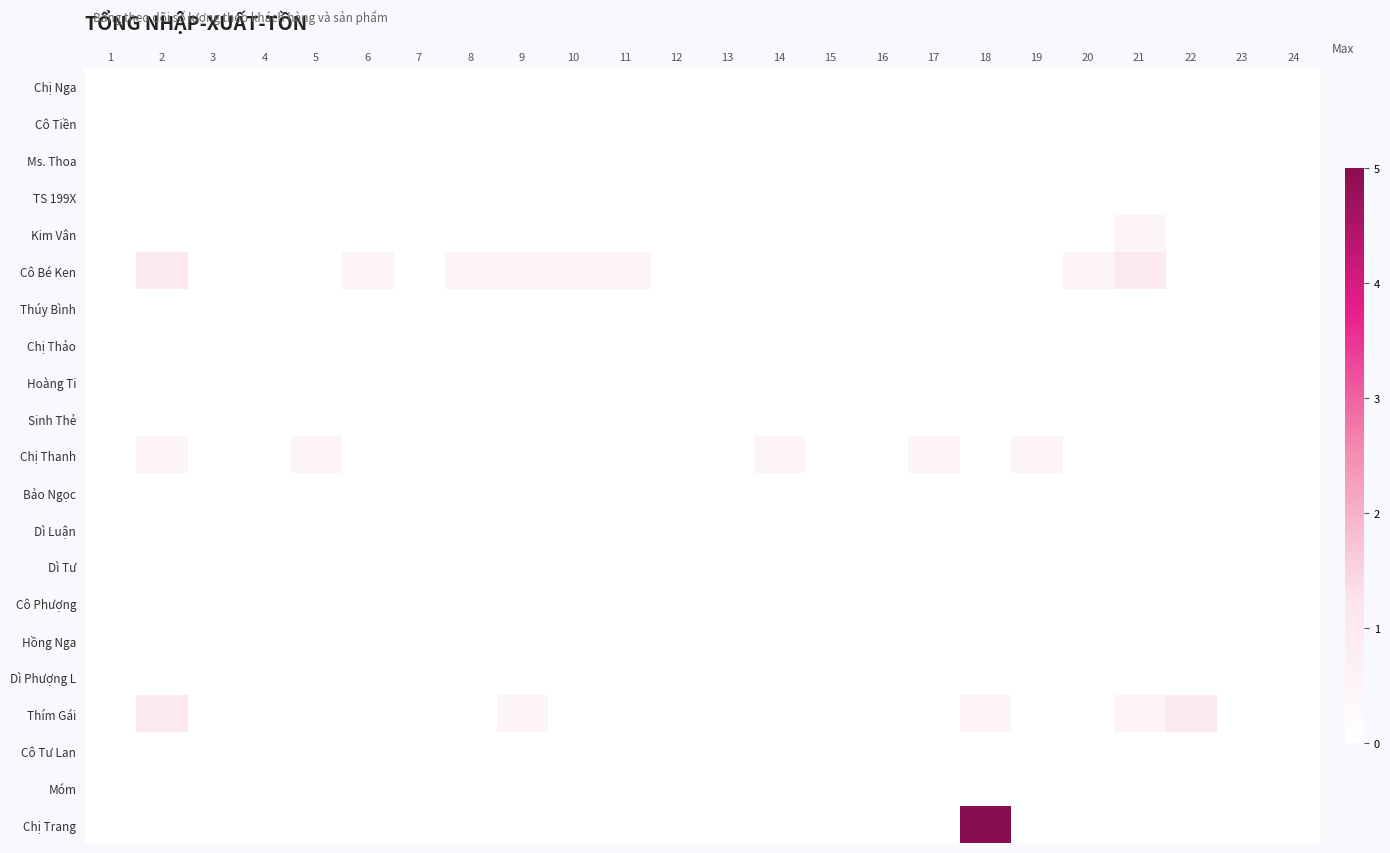

Rank the series by their maximum value, from lowest to highest.

Chị Nga, Cô Tiền, Ms. Thoa, TS 199X, Thúy Bình, Chị Thảo, Hoàng Ti, Sinh Thẻ, Bảo Ngọc, Dì Luận, Dì Tư, Cô Phượng, Hồng Nga, Dì Phượng L, Cô Tư Lan, Móm, Kim Vân, Chị Thanh, Cô Bé Ken, Thím Gái, Chị Trang